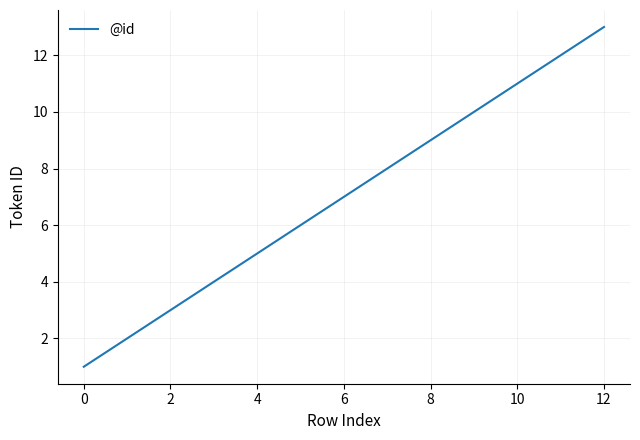

How many lines are shown in the chart?

1